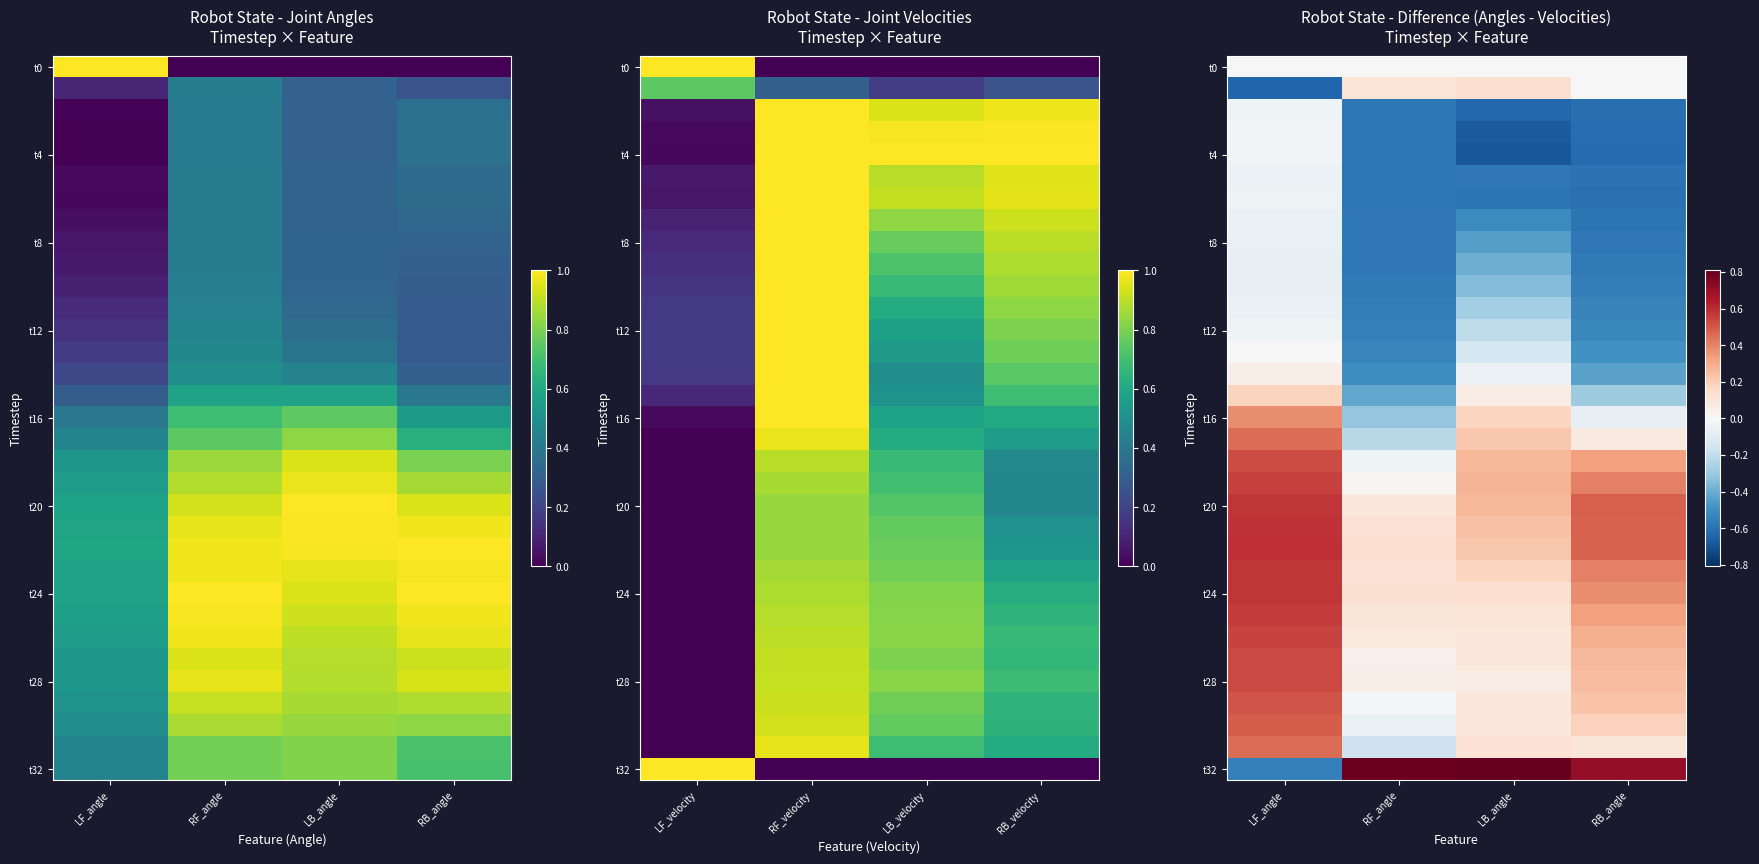

At how many categories does at least one series exceed 0?

4